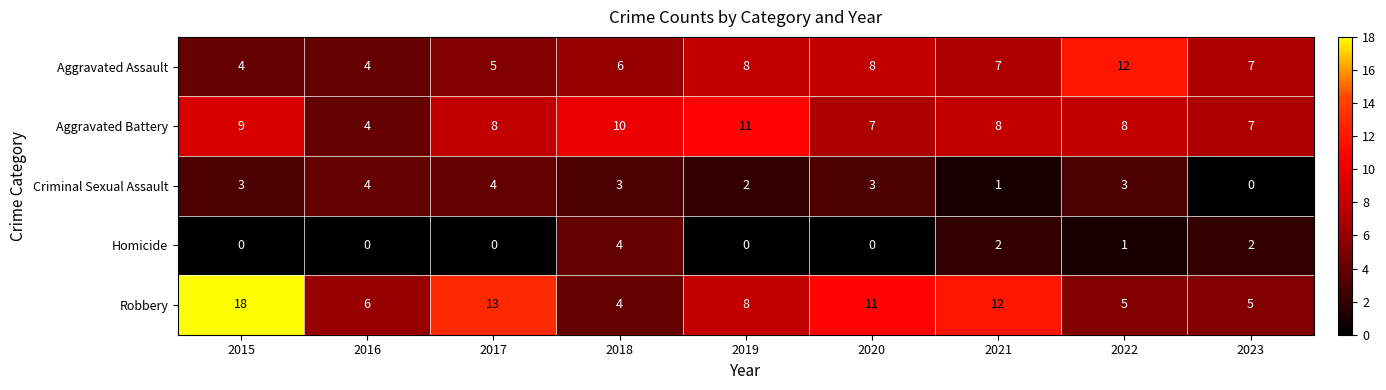

True or false: Aggravated Battery has a value of 8 at 2017.

True